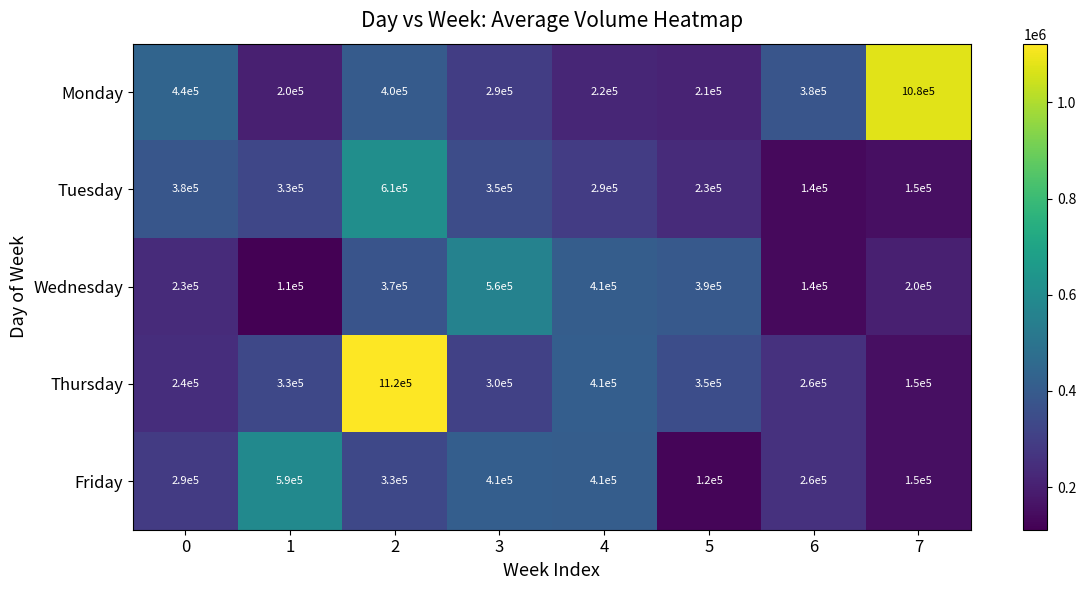

How many categories are shown in the chart?

8